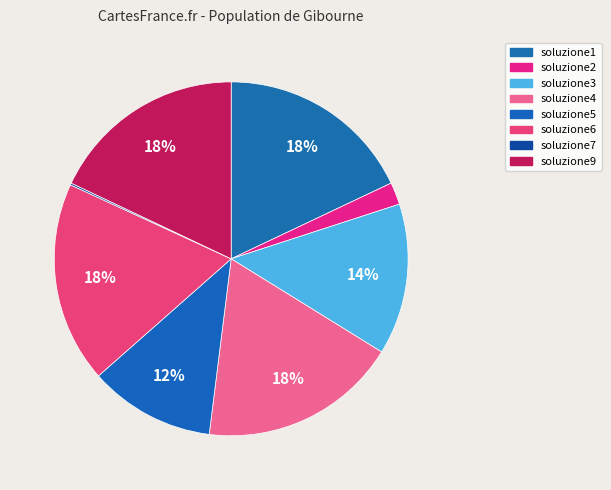

How many slices are in this pie chart?

8